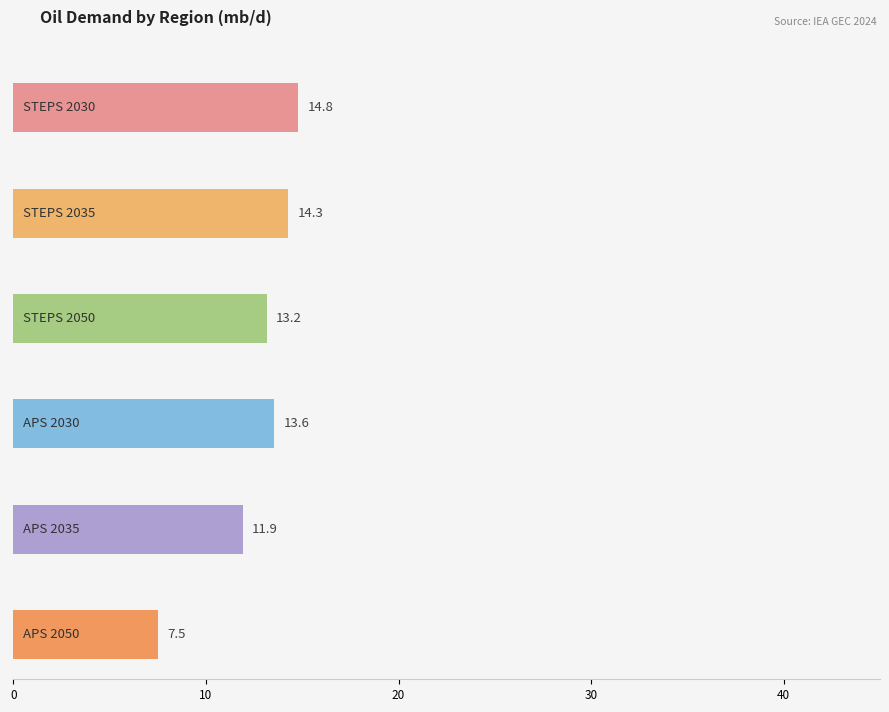

The value of STEPS 2030 at Asia Pacific is 57.2. True or false?

False